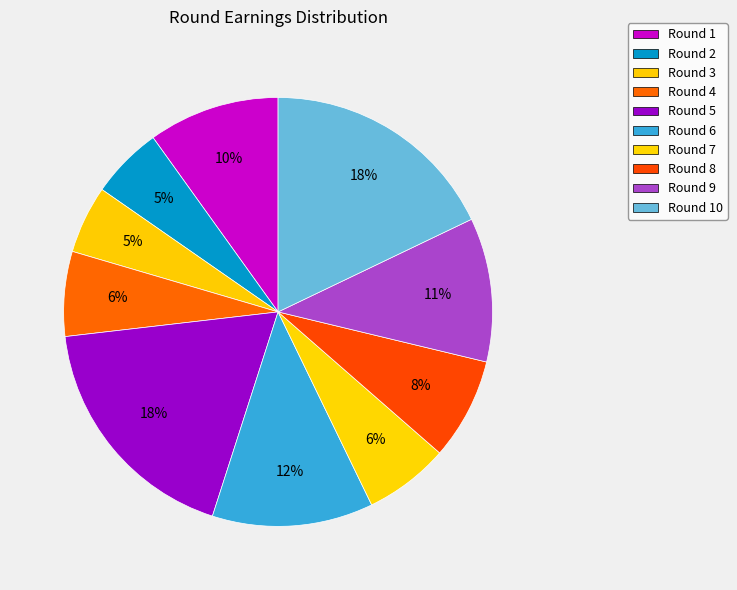

How many slices are in this pie chart?

10